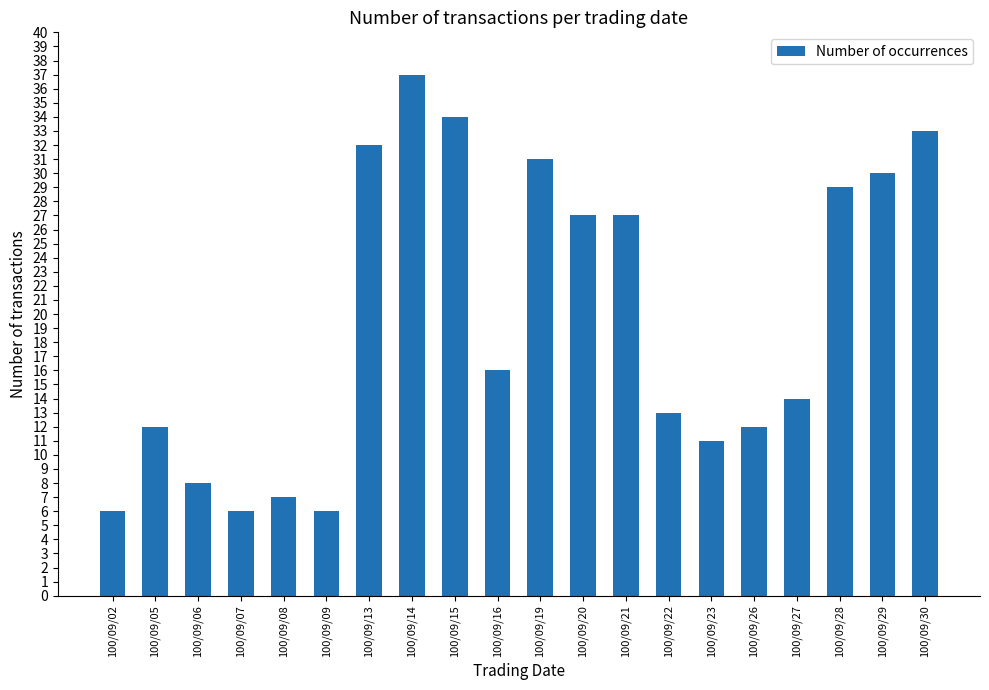

What is the average value?

20